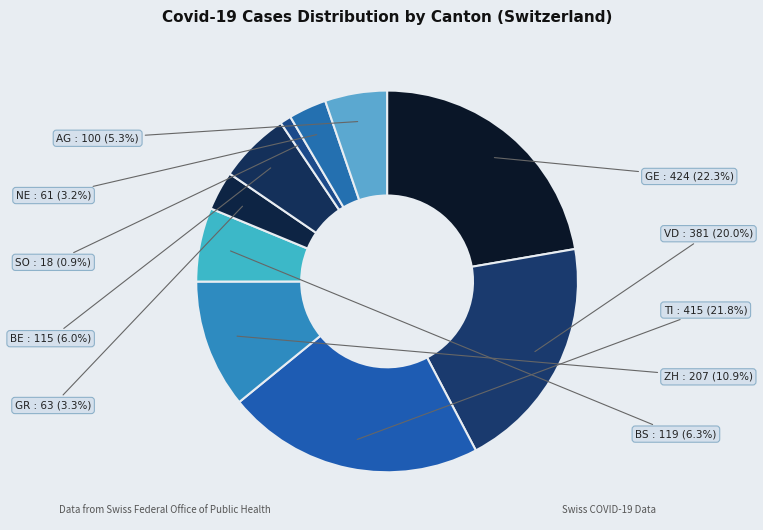

How many slices are in this pie chart?

10